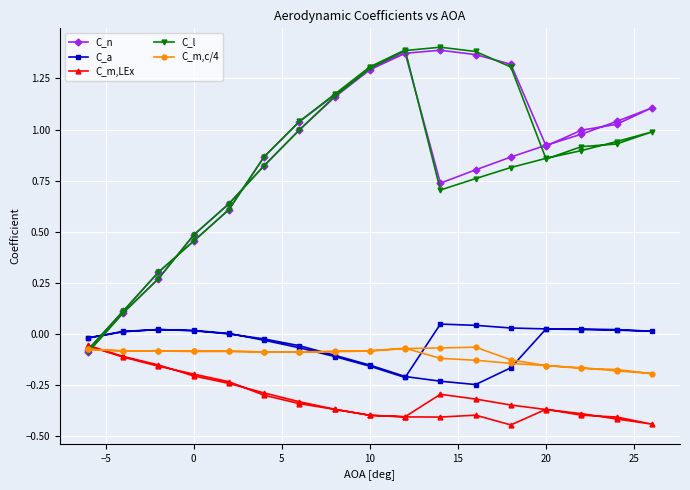

How many values in the C_l series are below 0?

2